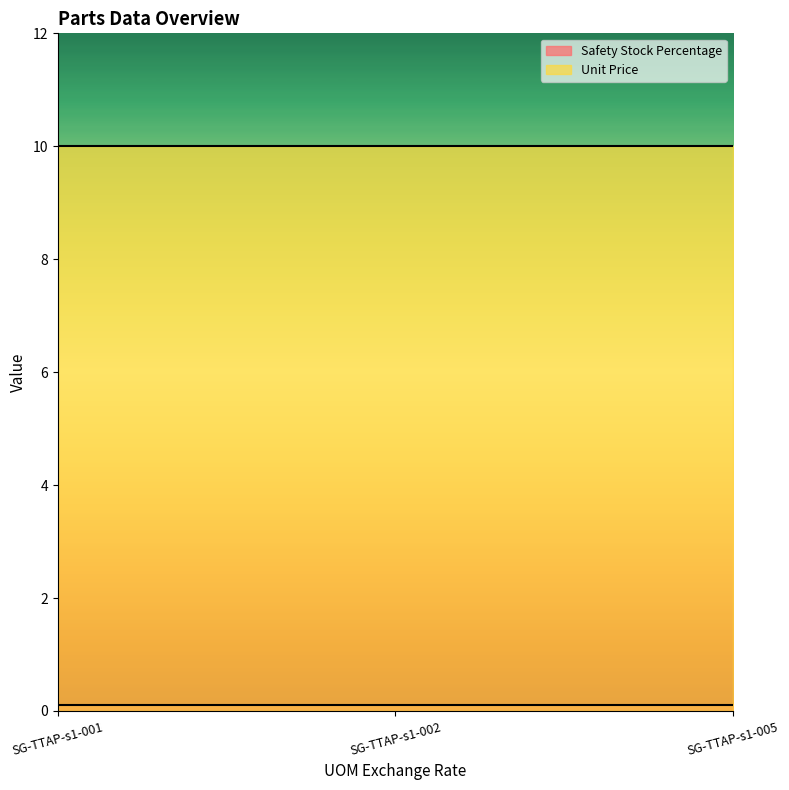

What is the smallest value displayed?

0.1